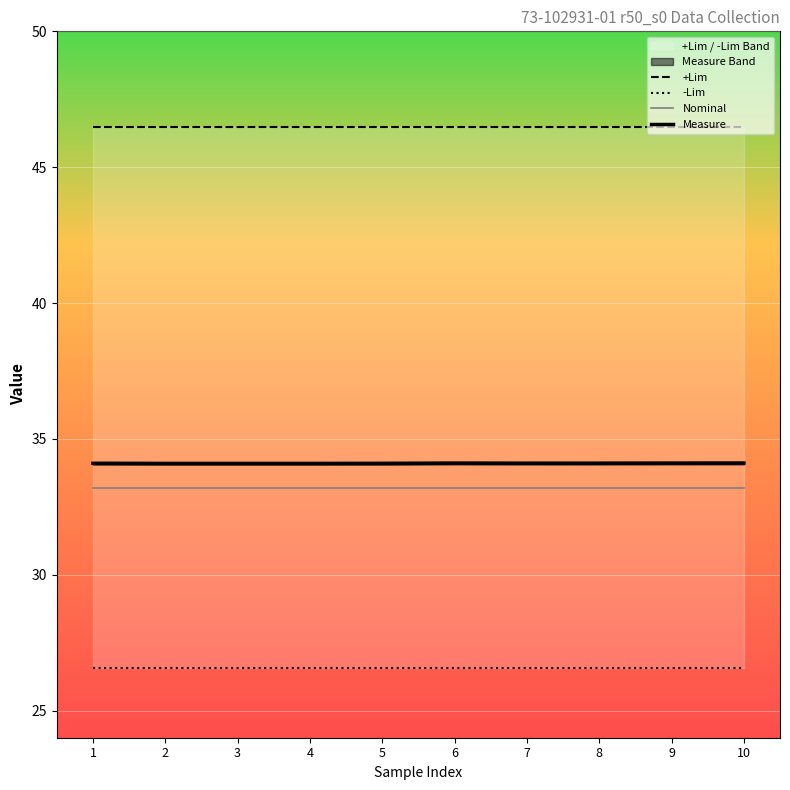

What is the sum of the -Lim values at 7 and 4?

53.1